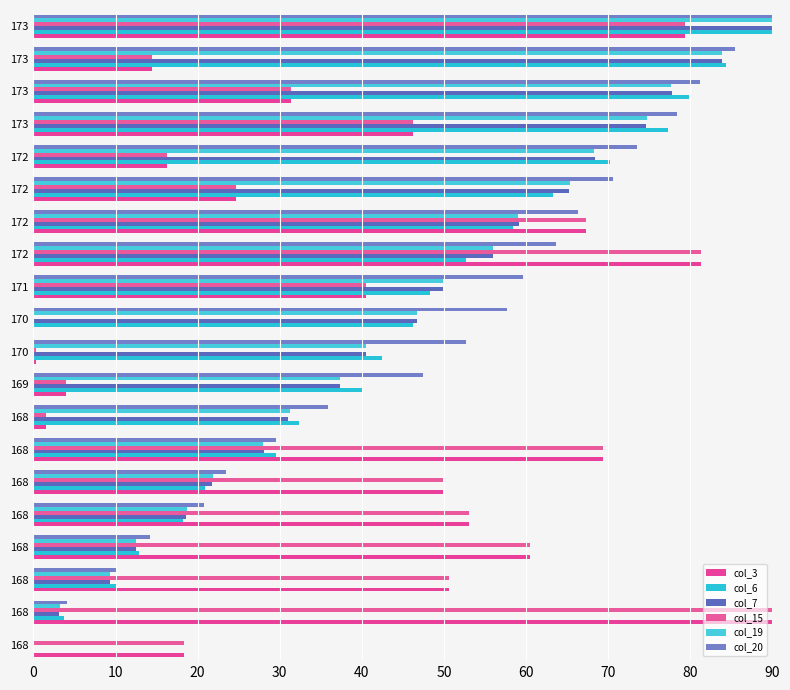

How many values in the col_6 series exceed 46?

10